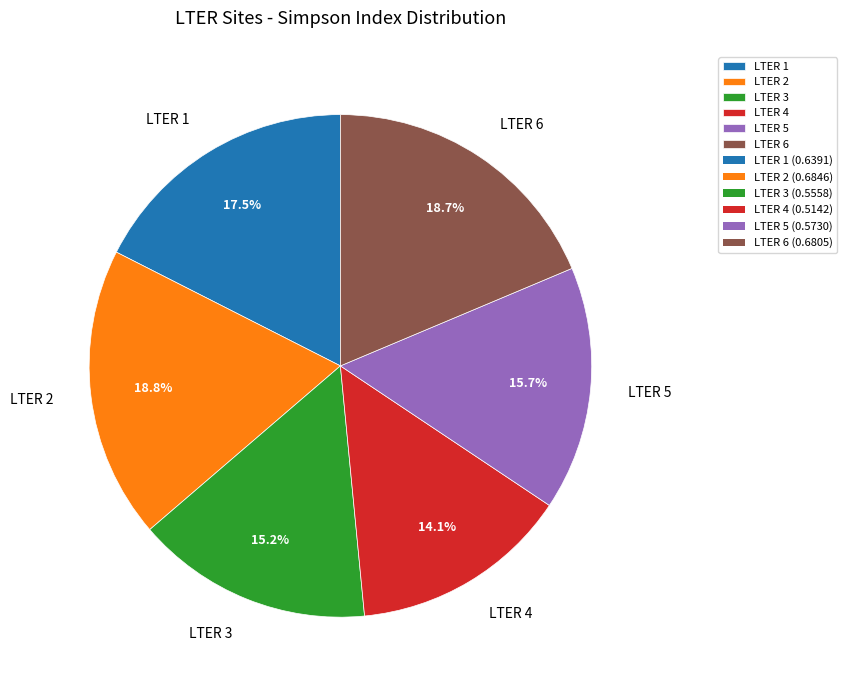

Combined, do LTER 1 and LTER 5 account for over 50%?

No